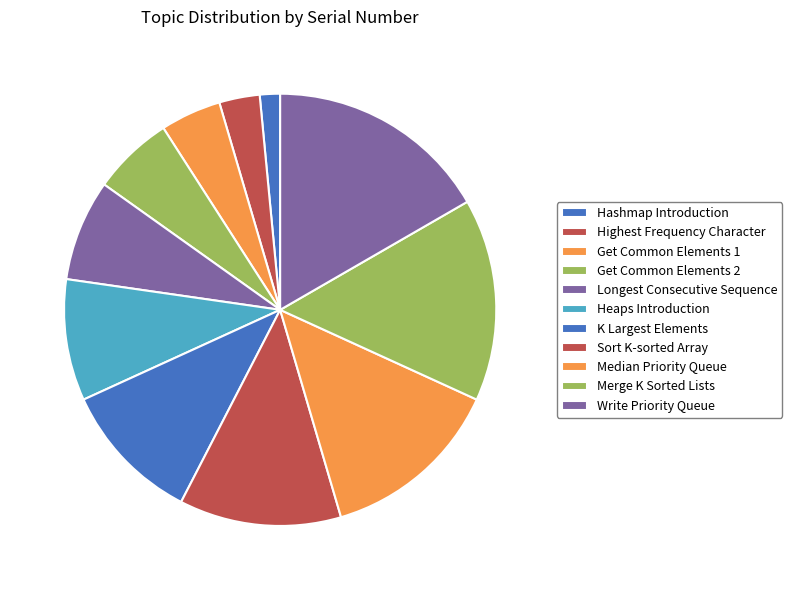

What is the largest slice in the pie chart?

Write Priority Queue